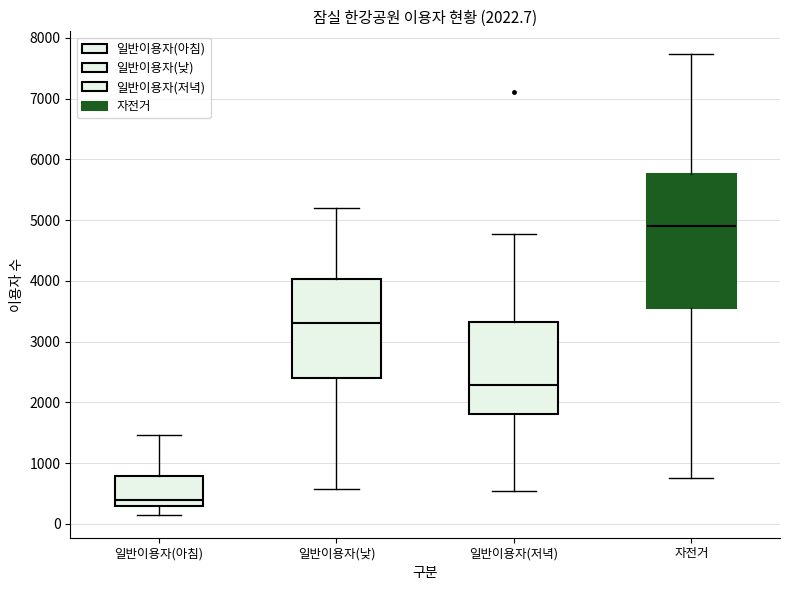

Reading left to right, transcribe this box plot: for each box, give where its median line is, the range the box spans, and where its two whiskers end, as read against the y-axis. The values are not printed on the chart, so give them approximately, as read against the axis.

일반이용자(아침): median 400, box 300 to 800, whiskers 200 to 1500
일반이용자(낮): median 3300, box 2400 to 4000, whiskers 600 to 5200
일반이용자(저녁): median 2300, box 1800 to 3300, whiskers 500 to 4800
자전거: median 4900, box 3600 to 5800, whiskers 800 to 7700